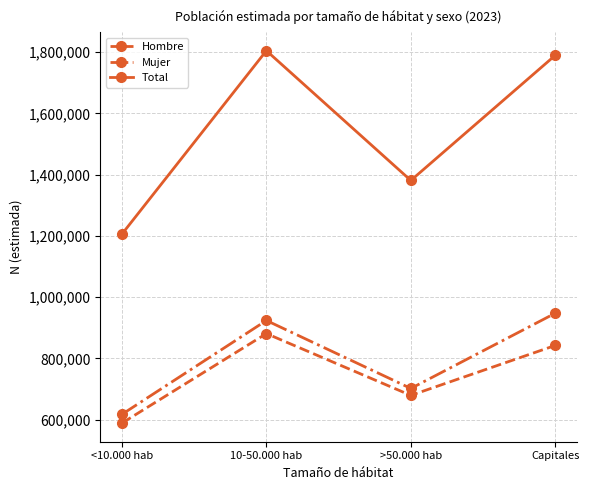

The value of Hombre at 10-50.000 hab is 880935. True or false?

True